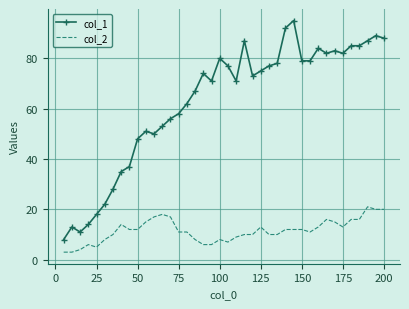

True or false: col_1 and col_2 intersect in this chart.

False